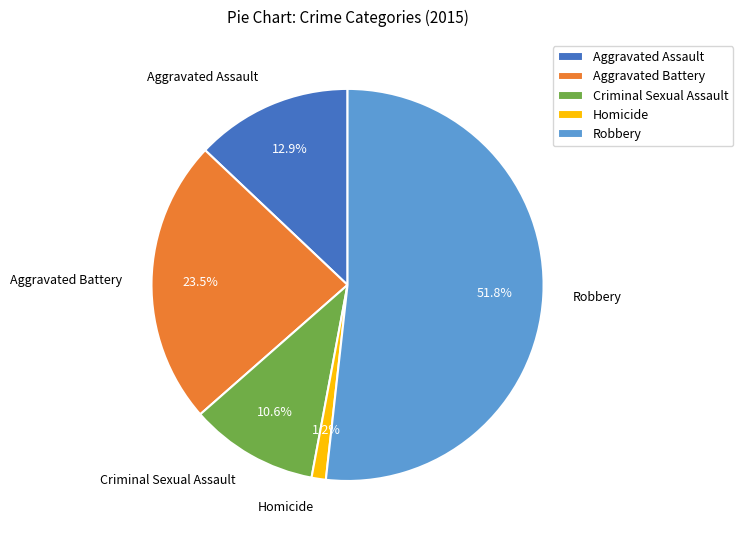

Between Criminal Sexual Assault and Aggravated Battery, which is larger?

Aggravated Battery